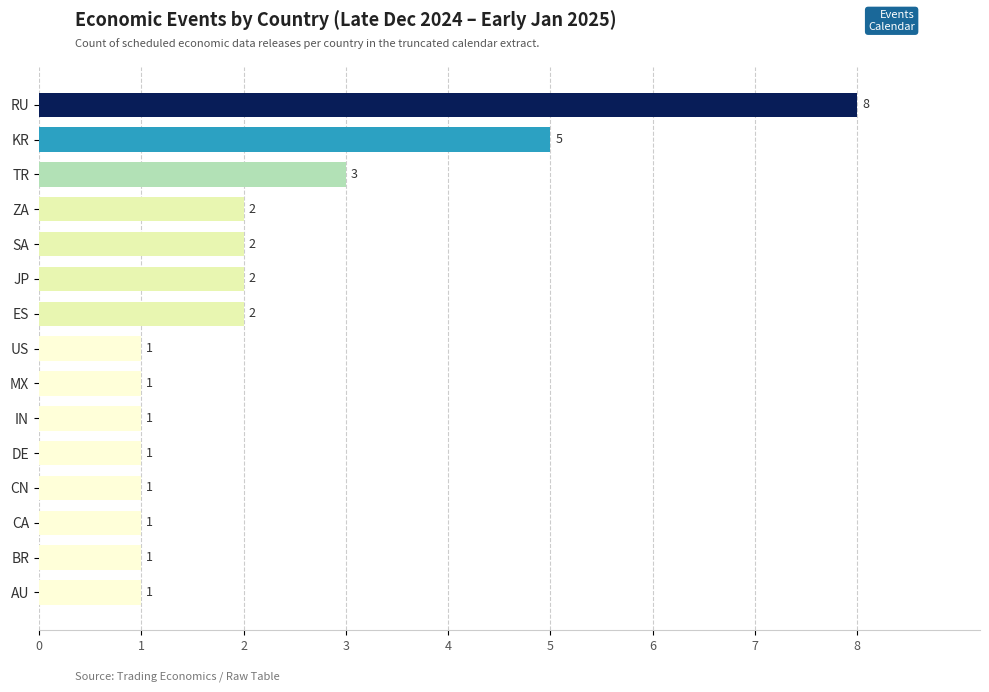

What is the sum of all values?

32